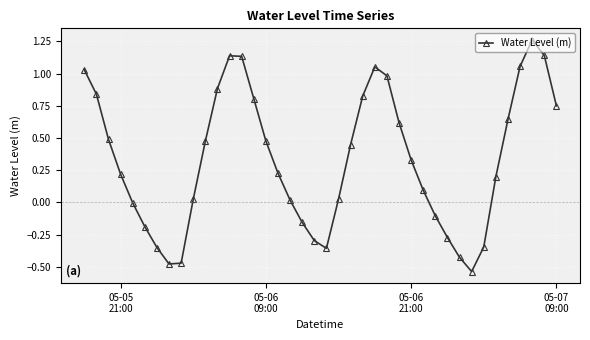

True or false: there are more than 1 points higher than both neighbors.

True